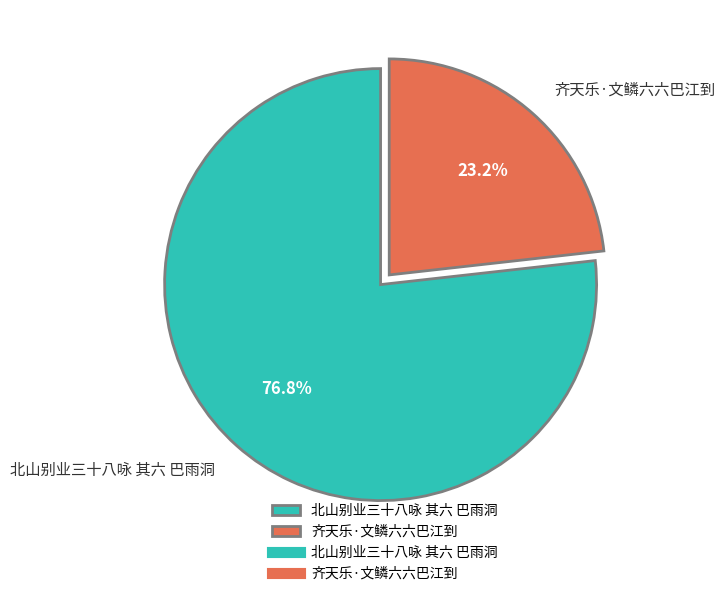

Which slice represents more than half of the pie?

北山别业三十八咏 其六 巴雨洞